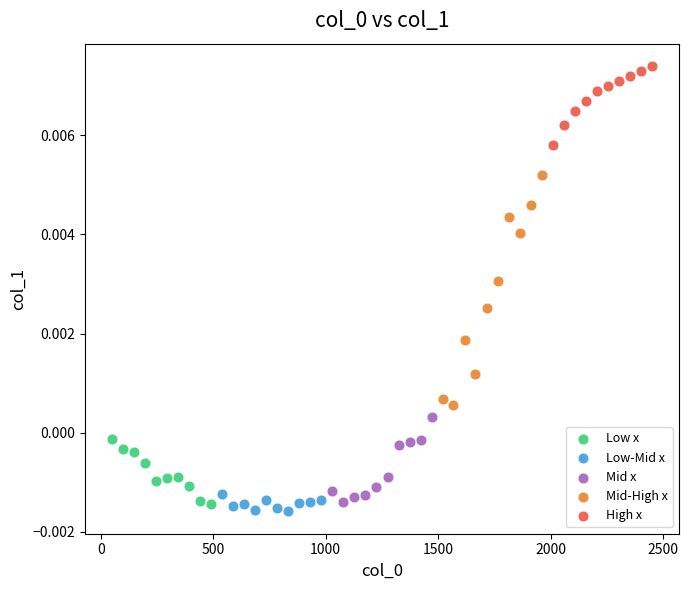

Which series has the largest Y range (max minus min)?

Mid-High x